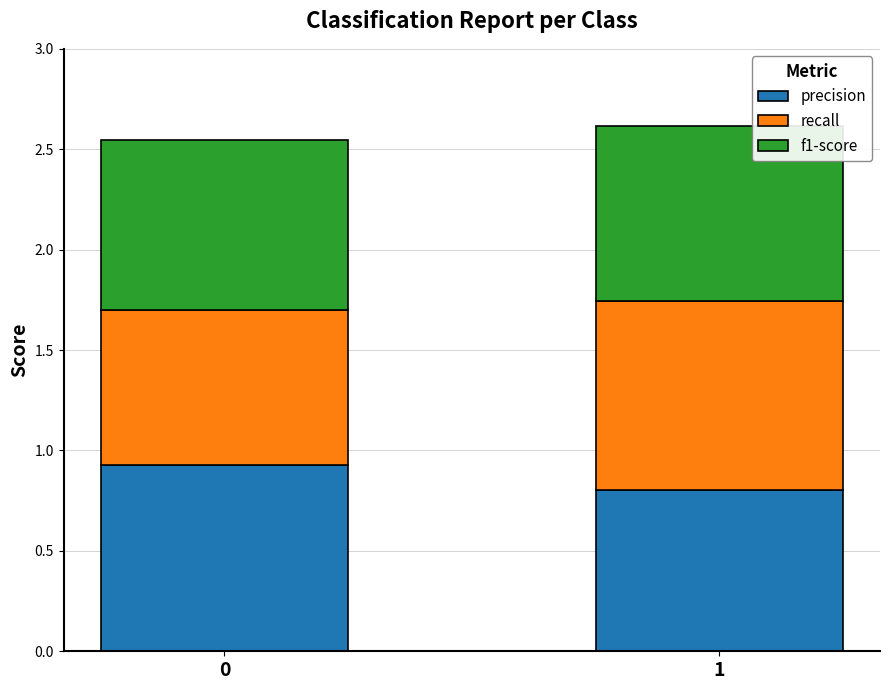

What is the sum of the precision values at 0 and 1?

1.7